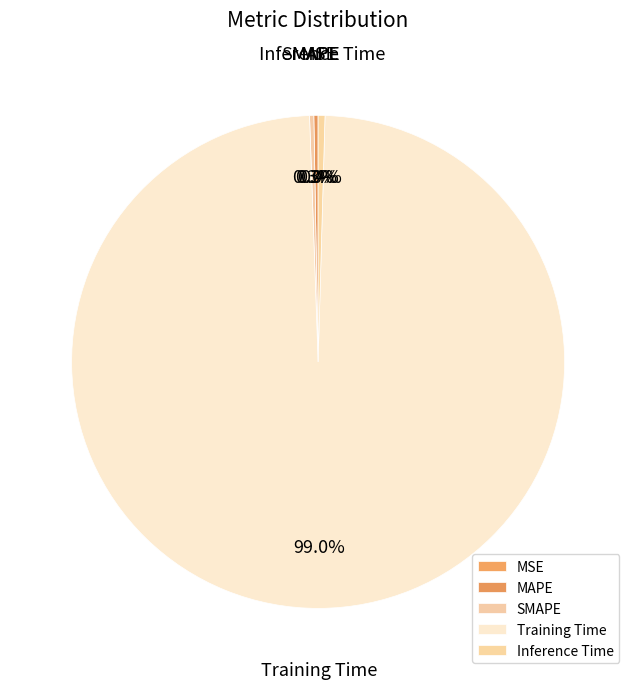

What is the largest slice in the pie chart?

Training Time